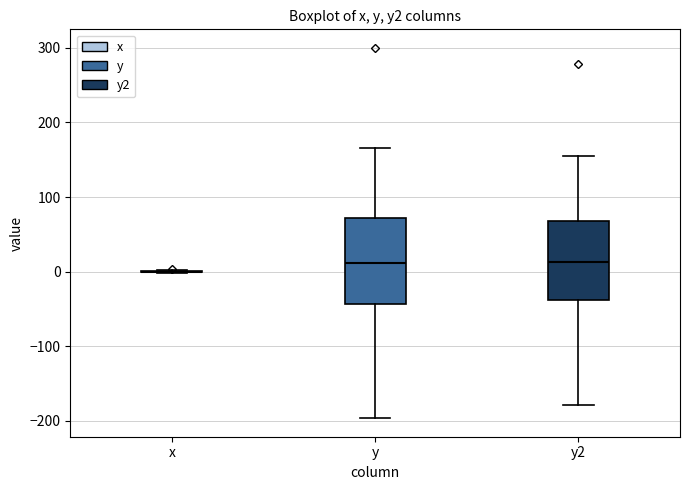

Reading left to right, read every box against the y-axis: the position of its median line, the range the box covers, and the ends of its whiskers. The values are not printed on the chart, so give them approximately, as read against the axis.

x: box collapsed to a line at 0, whiskers 0 to 0
y: median 10, box -40 to 70, whiskers -200 to 170
y2: median 10, box -40 to 70, whiskers -180 to 150